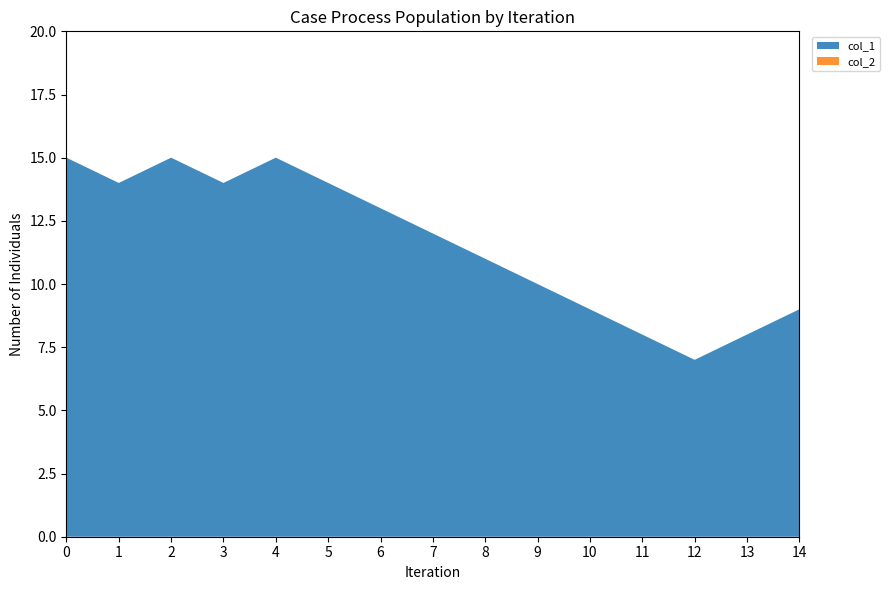

Reading left to right, extract all data points from this chart.

col_1: 1572967607=15	1574270069=14	1574280846=15	1574360085=14	1577830475=15	1578014124=14	1578266087=13	1578608109=12	1578755716=11	1578878037=10	1579018514=9	1579050830=8	1579187708=7	1579270538=8	1580152386=9
col_2: 1572967607=0	1574270069=0	1574280846=0	1574360085=0	1577830475=0	1578014124=0	1578266087=0	1578608109=0	1578755716=0	1578878037=0	1579018514=0	1579050830=0	1579187708=0	1579270538=0	1580152386=0